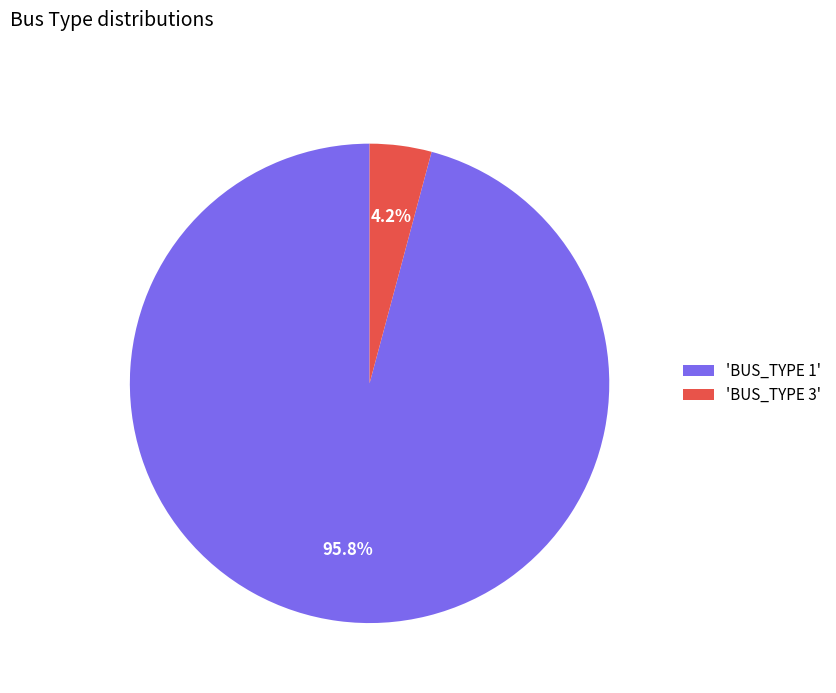

Between 'BUS_TYPE 1' and 'BUS_TYPE 3', which is larger?

'BUS_TYPE 1'